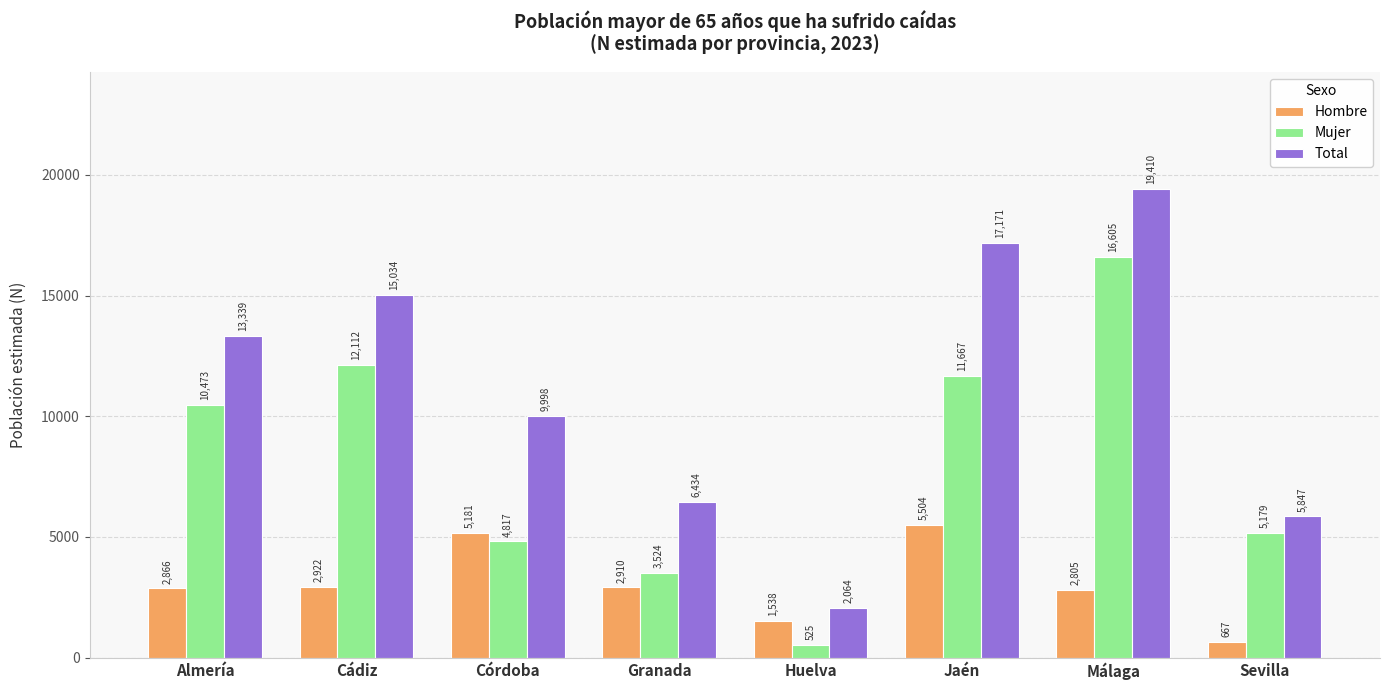

Which series has the widest spread of values?

Total